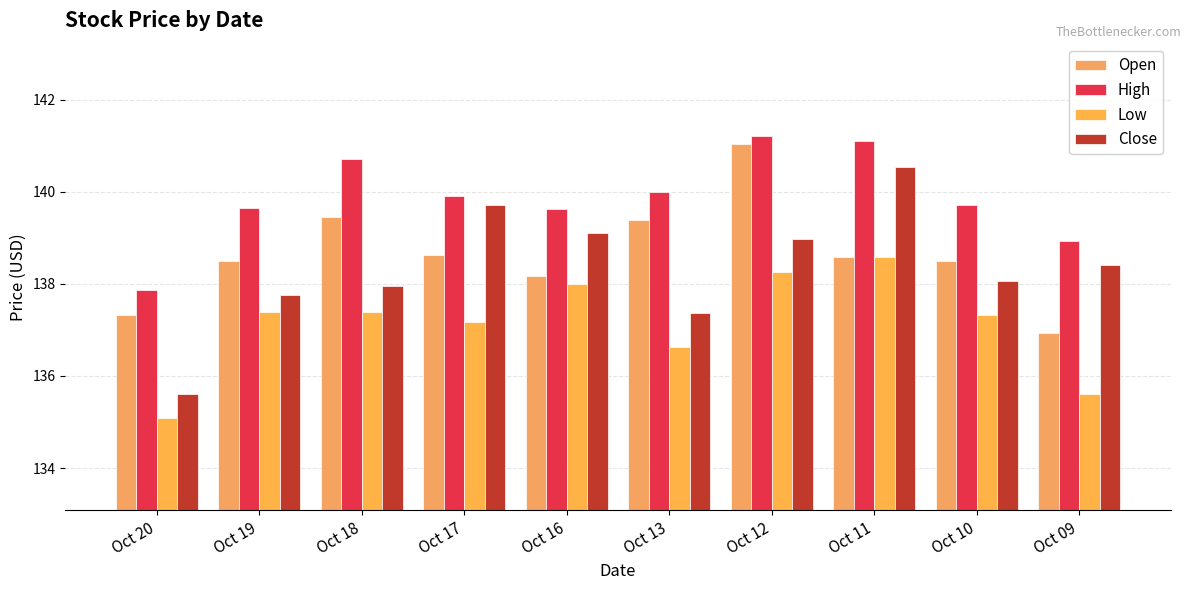

At how many categories does at least one series exceed 136?

10